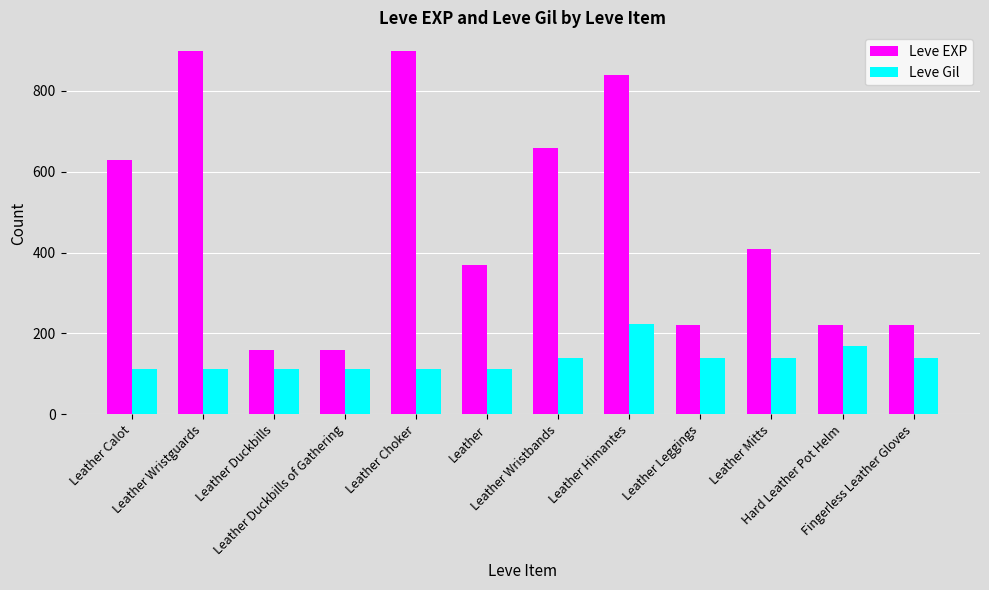

What is the value of the Leve Gil bar at the 4th from the left?

113